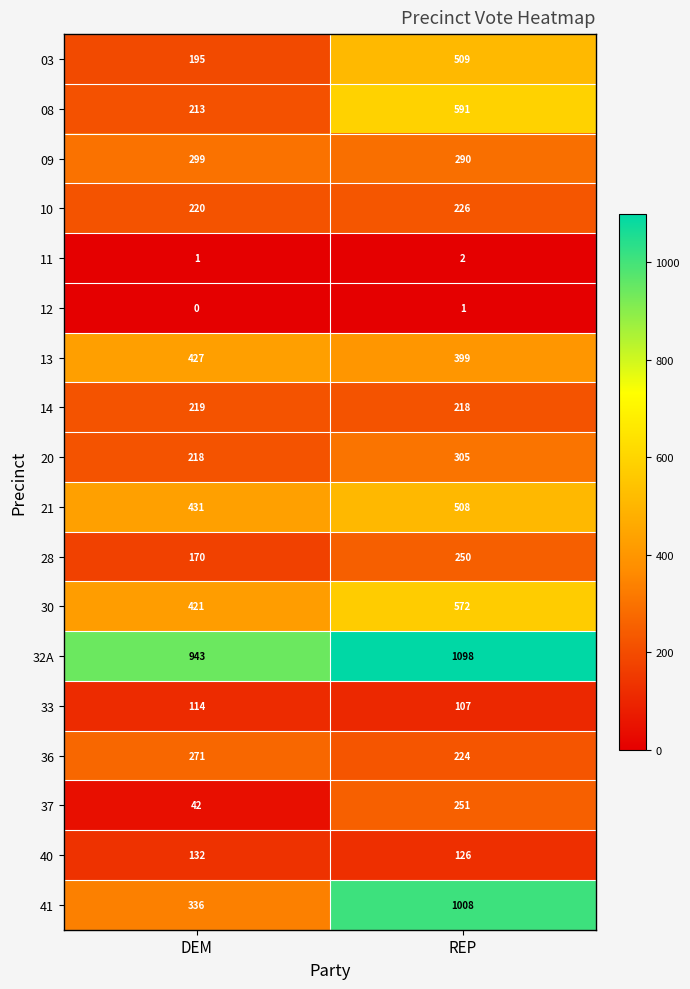

What is the total value across all series at REP?

6685